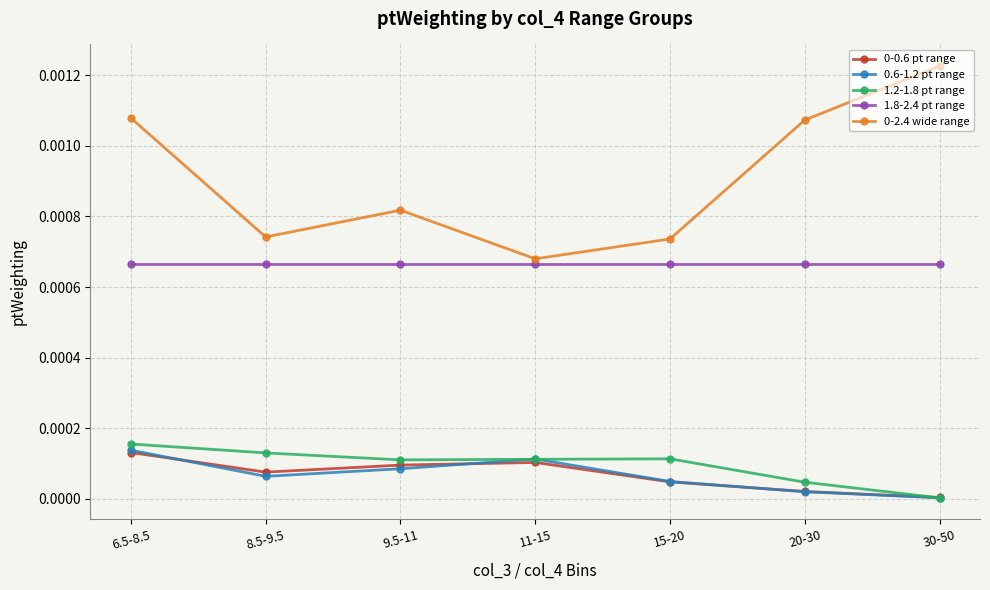

How many interior local valleys does the 1.2-1.8 pt range series have?

1